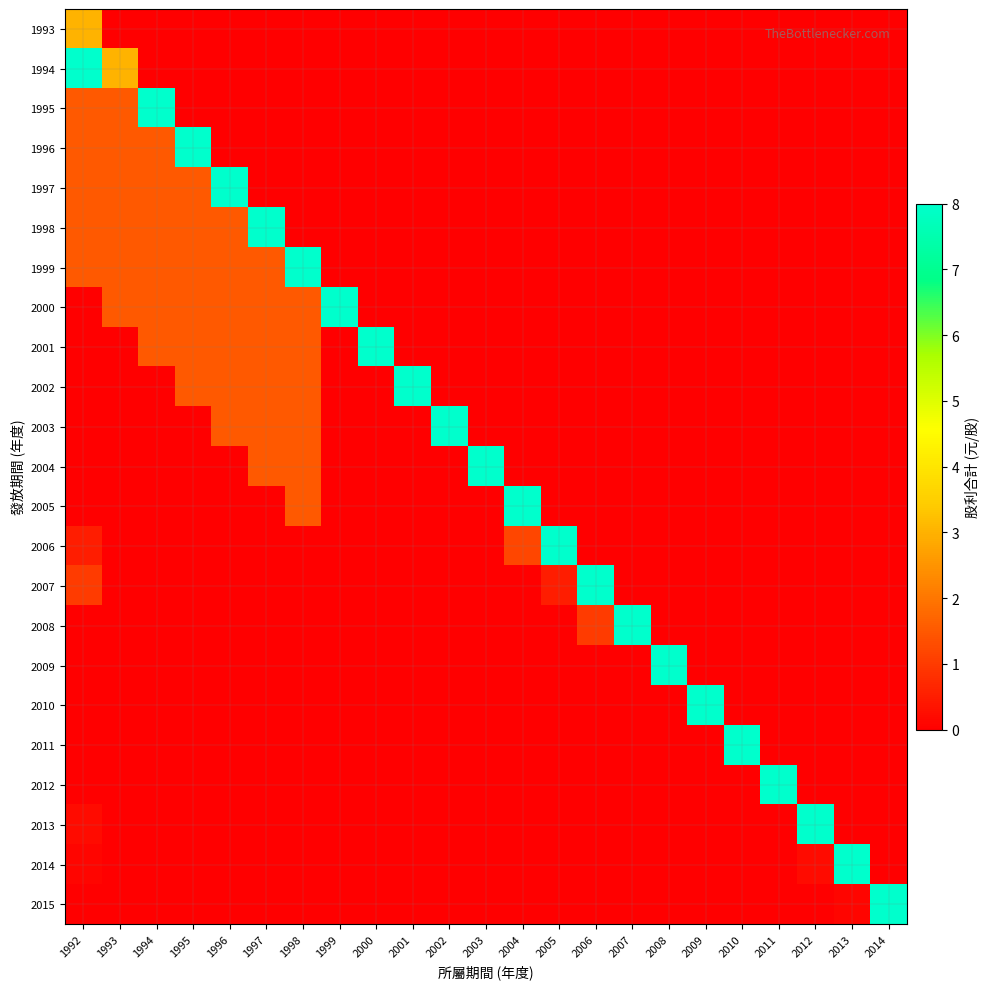

Reading left to right, transcribe all the data shown in this chart.

1993: 1992=3.0	1993=0.0	1994=0.0	1995=0.0	1996=0.0	1997=0.0	1998=0.0	1999=0.0	2000=0.0	2001=0.0	2002=0.0	2003=0.0	2004=0.0	2005=0.0	2006=0.0	2007=0.0	2008=0.0	2009=0.0	2010=0.0	2011=0.0	2012=0.0	2013=0.0	2014=0.0
1994: 1992=8.0	1993=3.0	1994=0.0	1995=0.0	1996=0.0	1997=0.0	1998=0.0	1999=0.0	2000=0.0	2001=0.0	2002=0.0	2003=0.0	2004=0.0	2005=0.0	2006=0.0	2007=0.0	2008=0.0	2009=0.0	2010=0.0	2011=0.0	2012=0.0	2013=0.0	2014=0.0
1995: 1992=1.5	1993=1.5	1994=8.0	1995=0.0	1996=0.0	1997=0.0	1998=0.0	1999=0.0	2000=0.0	2001=0.0	2002=0.0	2003=0.0	2004=0.0	2005=0.0	2006=0.0	2007=0.0	2008=0.0	2009=0.0	2010=0.0	2011=0.0	2012=0.0	2013=0.0	2014=0.0
1996: 1992=1.5	1993=1.5	1994=1.5	1995=8.0	1996=0.0	1997=0.0	1998=0.0	1999=0.0	2000=0.0	2001=0.0	2002=0.0	2003=0.0	2004=0.0	2005=0.0	2006=0.0	2007=0.0	2008=0.0	2009=0.0	2010=0.0	2011=0.0	2012=0.0	2013=0.0	2014=0.0
1997: 1992=1.5	1993=1.5	1994=1.5	1995=1.5	1996=8.0	1997=0.0	1998=0.0	1999=0.0	2000=0.0	2001=0.0	2002=0.0	2003=0.0	2004=0.0	2005=0.0	2006=0.0	2007=0.0	2008=0.0	2009=0.0	2010=0.0	2011=0.0	2012=0.0	2013=0.0	2014=0.0
1998: 1992=1.5	1993=1.5	1994=1.5	1995=1.5	1996=1.5	1997=8.0	1998=0.0	1999=0.0	2000=0.0	2001=0.0	2002=0.0	2003=0.0	2004=0.0	2005=0.0	2006=0.0	2007=0.0	2008=0.0	2009=0.0	2010=0.0	2011=0.0	2012=0.0	2013=0.0	2014=0.0
1999: 1992=1.5	1993=1.5	1994=1.5	1995=1.5	1996=1.5	1997=1.5	1998=8.0	1999=0.0	2000=0.0	2001=0.0	2002=0.0	2003=0.0	2004=0.0	2005=0.0	2006=0.0	2007=0.0	2008=0.0	2009=0.0	2010=0.0	2011=0.0	2012=0.0	2013=0.0	2014=0.0
2000: 1992=0.0	1993=1.5	1994=1.5	1995=1.5	1996=1.5	1997=1.5	1998=1.5	1999=8.0	2000=0.0	2001=0.0	2002=0.0	2003=0.0	2004=0.0	2005=0.0	2006=0.0	2007=0.0	2008=0.0	2009=0.0	2010=0.0	2011=0.0	2012=0.0	2013=0.0	2014=0.0
2001: 1992=0.0	1993=0.0	1994=1.5	1995=1.5	1996=1.5	1997=1.5	1998=1.5	1999=0.0	2000=8.0	2001=0.0	2002=0.0	2003=0.0	2004=0.0	2005=0.0	2006=0.0	2007=0.0	2008=0.0	2009=0.0	2010=0.0	2011=0.0	2012=0.0	2013=0.0	2014=0.0
2002: 1992=0.0	1993=0.0	1994=0.0	1995=1.5	1996=1.5	1997=1.5	1998=1.5	1999=0.0	2000=0.0	2001=8.0	2002=0.0	2003=0.0	2004=0.0	2005=0.0	2006=0.0	2007=0.0	2008=0.0	2009=0.0	2010=0.0	2011=0.0	2012=0.0	2013=0.0	2014=0.0
2003: 1992=0.0	1993=0.0	1994=0.0	1995=0.0	1996=1.5	1997=1.5	1998=1.5	1999=0.0	2000=0.0	2001=0.0	2002=8.0	2003=0.0	2004=0.0	2005=0.0	2006=0.0	2007=0.0	2008=0.0	2009=0.0	2010=0.0	2011=0.0	2012=0.0	2013=0.0	2014=0.0
2004: 1992=0.0	1993=0.0	1994=0.0	1995=0.0	1996=0.0	1997=1.5	1998=1.5	1999=0.0	2000=0.0	2001=0.0	2002=0.0	2003=8.0	2004=0.0	2005=0.0	2006=0.0	2007=0.0	2008=0.0	2009=0.0	2010=0.0	2011=0.0	2012=0.0	2013=0.0	2014=0.0
2005: 1992=0.0	1993=0.0	1994=0.0	1995=0.0	1996=0.0	1997=0.0	1998=1.5	1999=0.0	2000=0.0	2001=0.0	2002=0.0	2003=0.0	2004=8.0	2005=0.0	2006=0.0	2007=0.0	2008=0.0	2009=0.0	2010=0.0	2011=0.0	2012=0.0	2013=0.0	2014=0.0
2006: 1992=0.5	1993=0.0	1994=0.0	1995=0.0	1996=0.0	1997=0.0	1998=0.0	1999=0.0	2000=0.0	2001=0.0	2002=0.0	2003=0.0	2004=1.2	2005=8.0	2006=0.0	2007=0.0	2008=0.0	2009=0.0	2010=0.0	2011=0.0	2012=0.0	2013=0.0	2014=0.0
2007: 1992=1.0	1993=0.0	1994=0.0	1995=0.0	1996=0.0	1997=0.0	1998=0.0	1999=0.0	2000=0.0	2001=0.0	2002=0.0	2003=0.0	2004=0.0	2005=0.5	2006=8.0	2007=0.0	2008=0.0	2009=0.0	2010=0.0	2011=0.0	2012=0.0	2013=0.0	2014=0.0
2008: 1992=0.0	1993=0.0	1994=0.0	1995=0.0	1996=0.0	1997=0.0	1998=0.0	1999=0.0	2000=0.0	2001=0.0	2002=0.0	2003=0.0	2004=0.0	2005=0.0	2006=1.0	2007=8.0	2008=0.0	2009=0.0	2010=0.0	2011=0.0	2012=0.0	2013=0.0	2014=0.0
2009: 1992=0.0	1993=0.0	1994=0.0	1995=0.0	1996=0.0	1997=0.0	1998=0.0	1999=0.0	2000=0.0	2001=0.0	2002=0.0	2003=0.0	2004=0.0	2005=0.0	2006=0.0	2007=0.0	2008=8.0	2009=0.0	2010=0.0	2011=0.0	2012=0.0	2013=0.0	2014=0.0
2010: 1992=0.0	1993=0.0	1994=0.0	1995=0.0	1996=0.0	1997=0.0	1998=0.0	1999=0.0	2000=0.0	2001=0.0	2002=0.0	2003=0.0	2004=0.0	2005=0.0	2006=0.0	2007=0.0	2008=0.0	2009=8.0	2010=0.0	2011=0.0	2012=0.0	2013=0.0	2014=0.0
2011: 1992=0.0	1993=0.0	1994=0.0	1995=0.0	1996=0.0	1997=0.0	1998=0.0	1999=0.0	2000=0.0	2001=0.0	2002=0.0	2003=0.0	2004=0.0	2005=0.0	2006=0.0	2007=0.0	2008=0.0	2009=0.0	2010=8.0	2011=0.0	2012=0.0	2013=0.0	2014=0.0
2012: 1992=0.0	1993=0.0	1994=0.0	1995=0.0	1996=0.0	1997=0.0	1998=0.0	1999=0.0	2000=0.0	2001=0.0	2002=0.0	2003=0.0	2004=0.0	2005=0.0	2006=0.0	2007=0.0	2008=0.0	2009=0.0	2010=0.0	2011=8.0	2012=0.0	2013=0.0	2014=0.0
2013: 1992=0.2	1993=0.0	1994=0.0	1995=0.0	1996=0.0	1997=0.0	1998=0.0	1999=0.0	2000=0.0	2001=0.0	2002=0.0	2003=0.0	2004=0.0	2005=0.0	2006=0.0	2007=0.0	2008=0.0	2009=0.0	2010=0.0	2011=0.0	2012=8.0	2013=0.0	2014=0.0
2014: 1992=0.1	1993=0.0	1994=0.0	1995=0.0	1996=0.0	1997=0.0	1998=0.0	1999=0.0	2000=0.0	2001=0.0	2002=0.0	2003=0.0	2004=0.0	2005=0.0	2006=0.0	2007=0.0	2008=0.0	2009=0.0	2010=0.0	2011=0.0	2012=0.2	2013=8.0	2014=0.0
2015: 1992=0.0	1993=0.0	1994=0.0	1995=0.0	1996=0.0	1997=0.0	1998=0.0	1999=0.0	2000=0.0	2001=0.0	2002=0.0	2003=0.0	2004=0.0	2005=0.0	2006=0.0	2007=0.0	2008=0.0	2009=0.0	2010=0.0	2011=0.0	2012=0.0	2013=0.1	2014=8.0